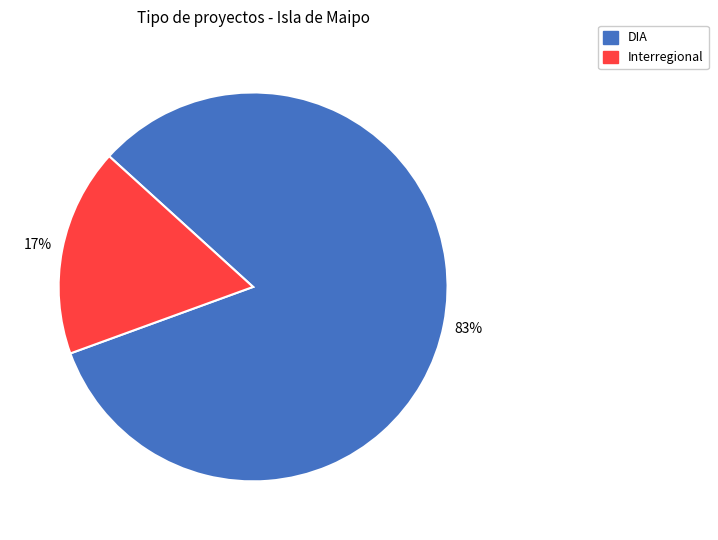

How many segments does this pie chart have?

2